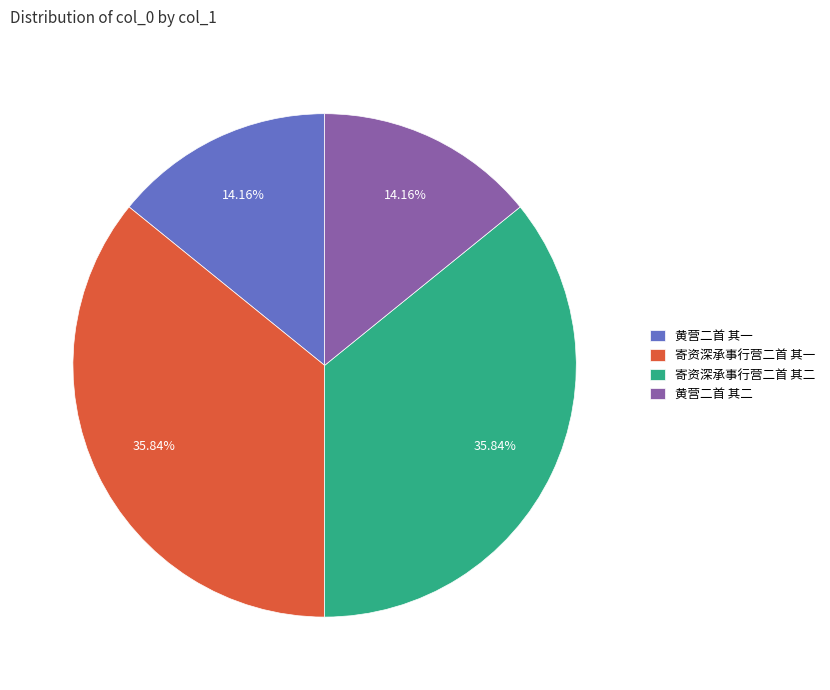

What is the ratio of the value at 寄资深承事行营二首 其一 to the value at 黄营二首 其一?

2.5